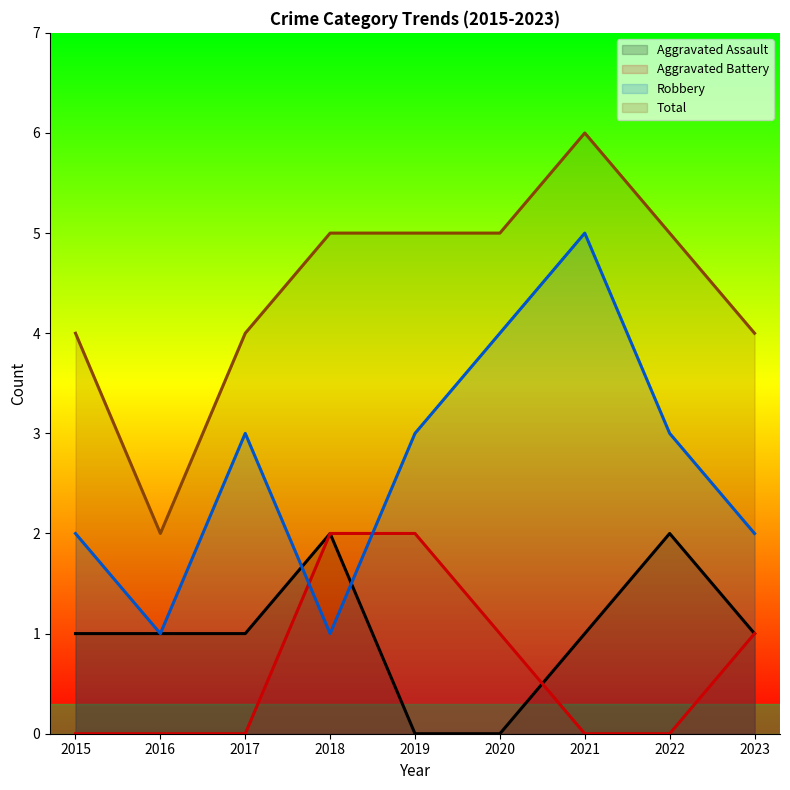

What are all the series names shown in the legend?

Aggravated Assault, Aggravated Battery, Robbery, Total